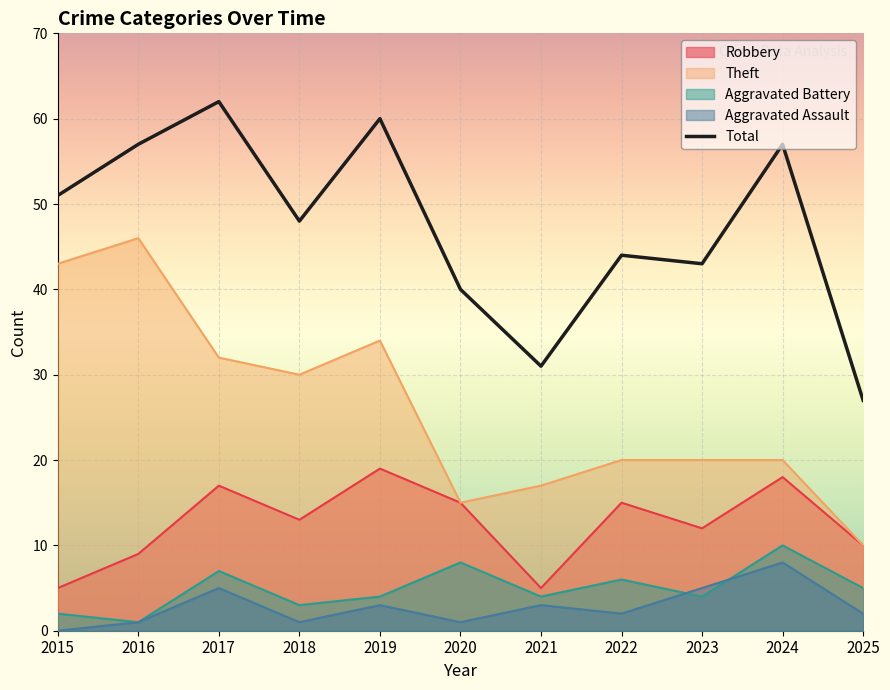

What is the value of the Theft point at the 5th from the left?

34